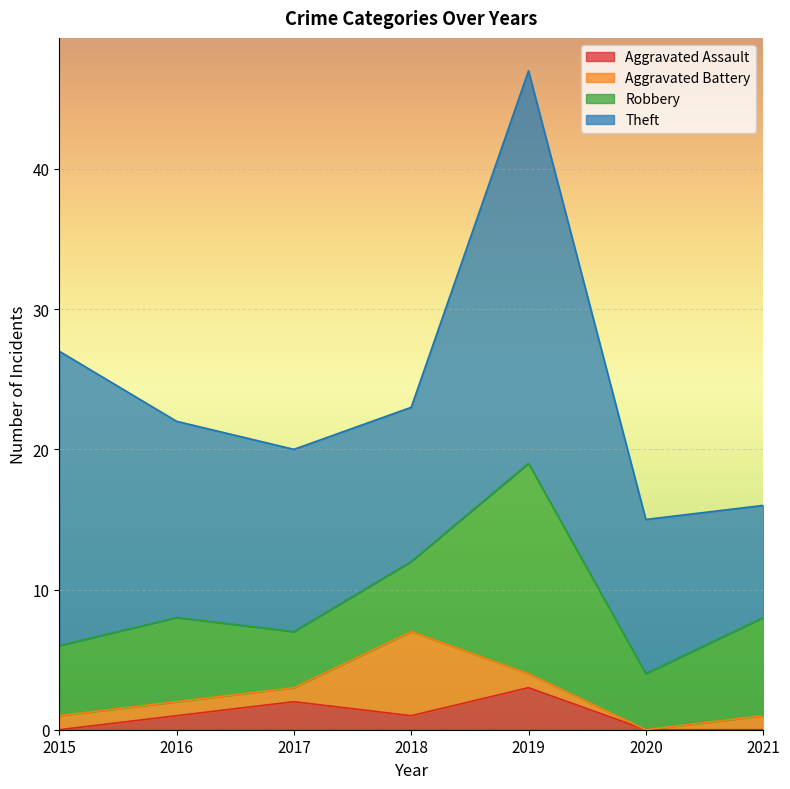

Reading left to right, extract all data points from this chart.

Aggravated Assault: 0	1	2	1	3	0	0
Aggravated Battery: 1	1	1	6	1	0	1
Robbery: 5	6	4	5	15	4	7
Theft: 21	14	13	11	28	11	8